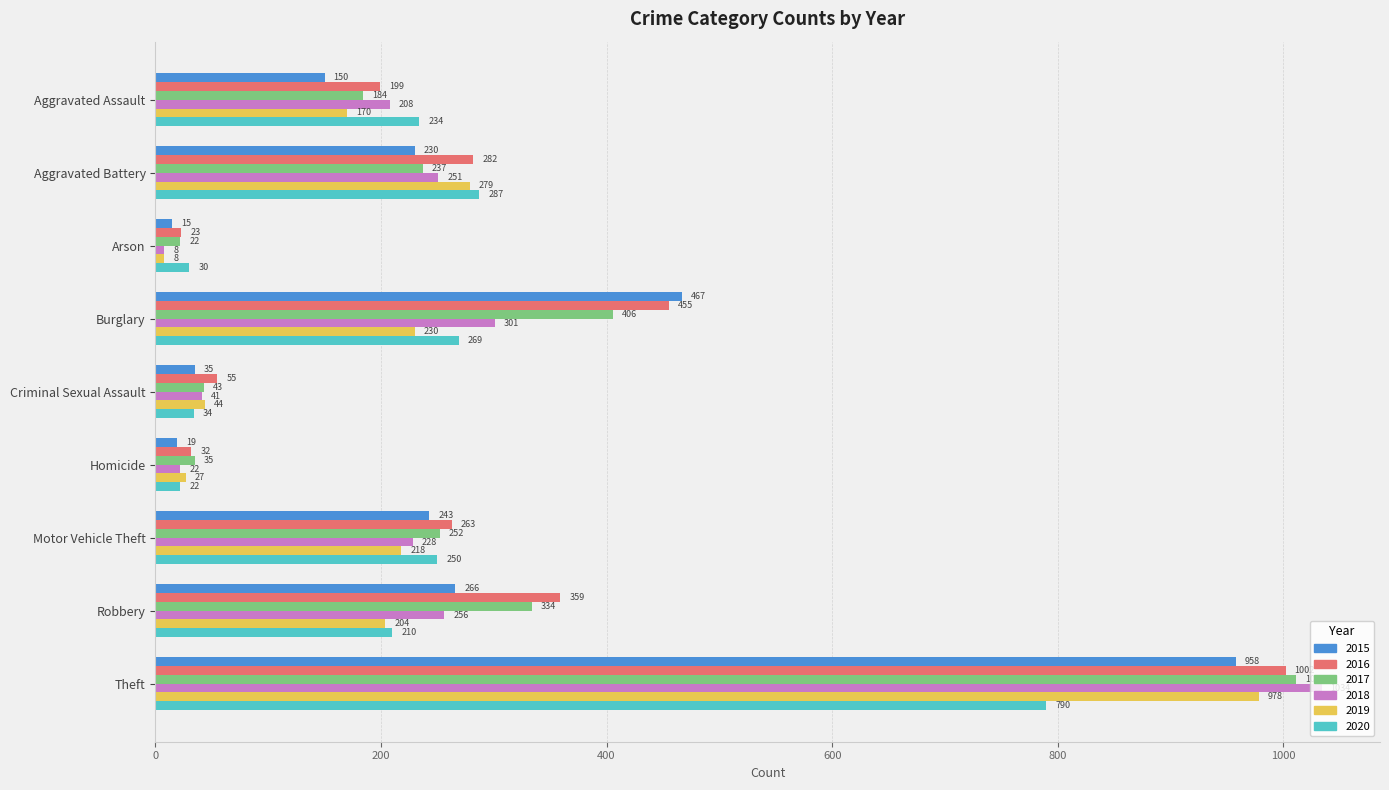

Which series has the widest spread of values?

2018